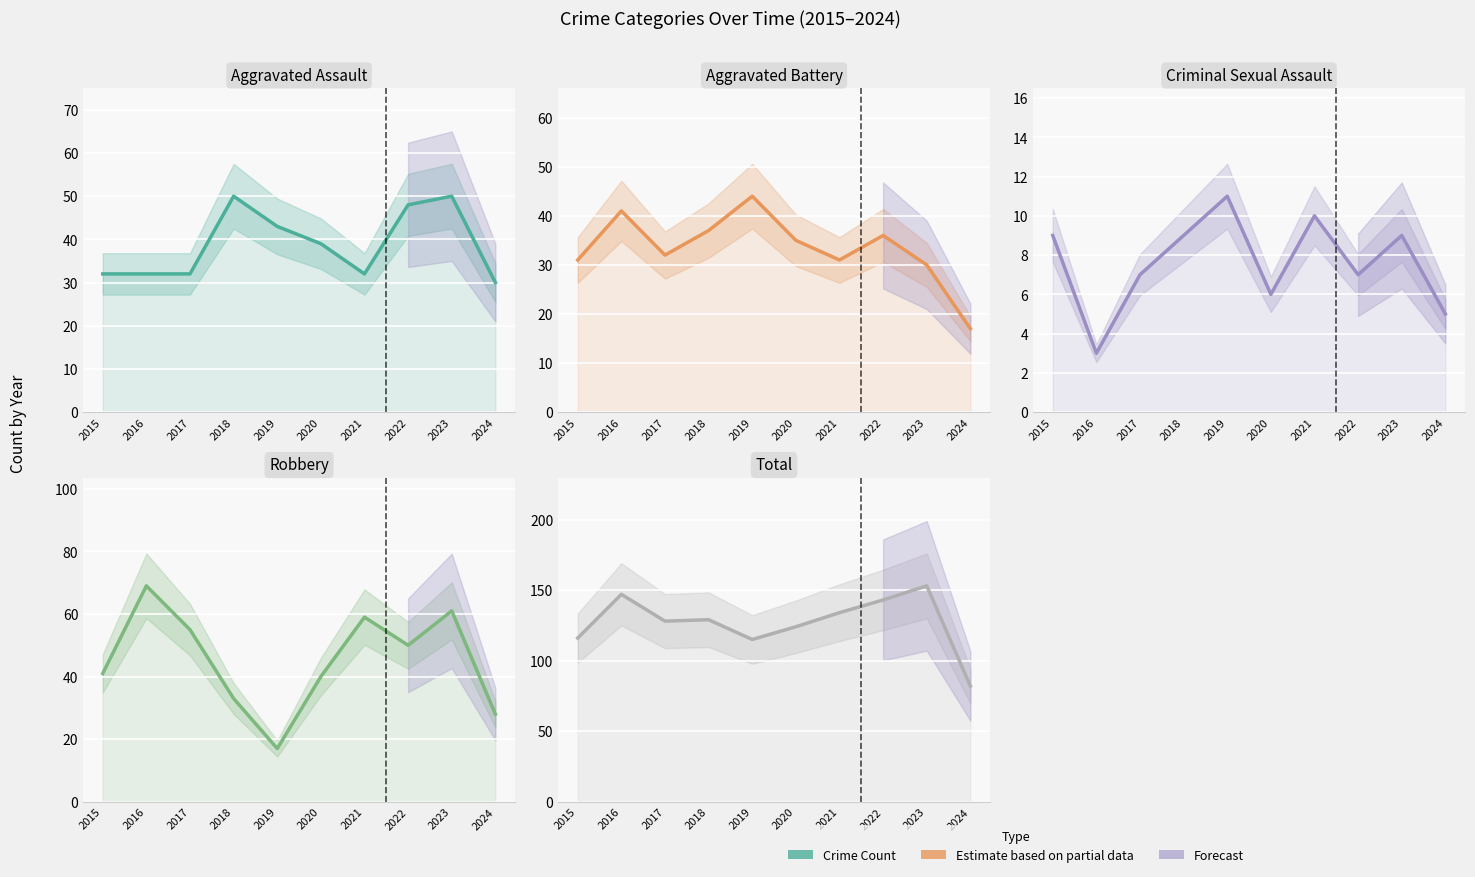

True or false: Criminal Sexual Assault and Aggravated Assault intersect in this chart.

False